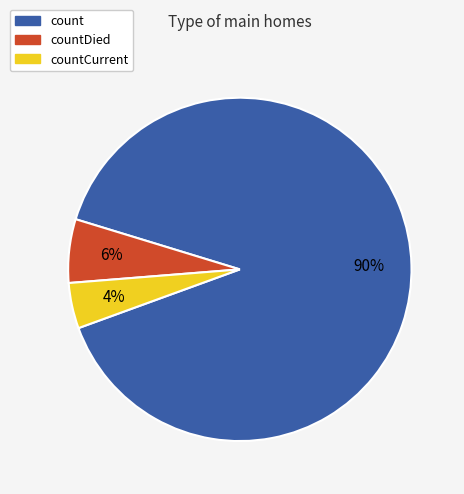

To the nearest percent, what is the average slice percentage?

33%